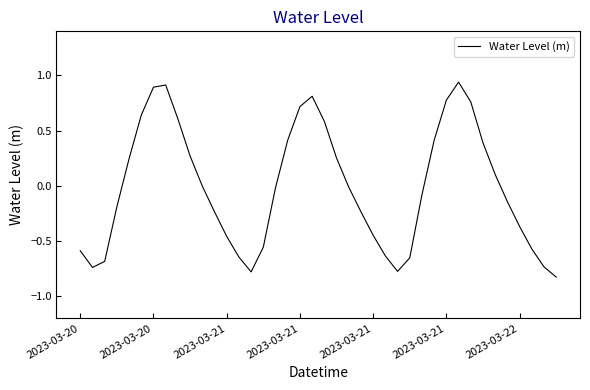

What is the difference between the maximum and minimum values?

1.8